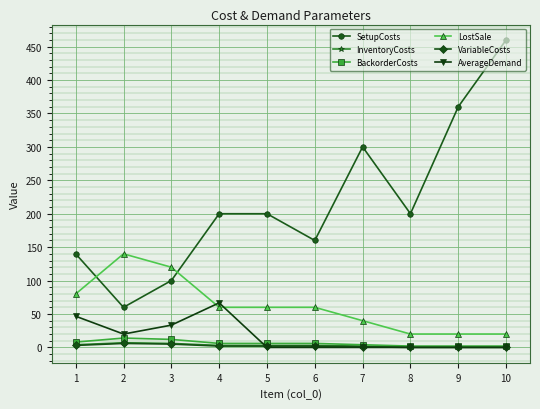

True or false: AverageDemand has more than 0 points higher than both neighbors.

True